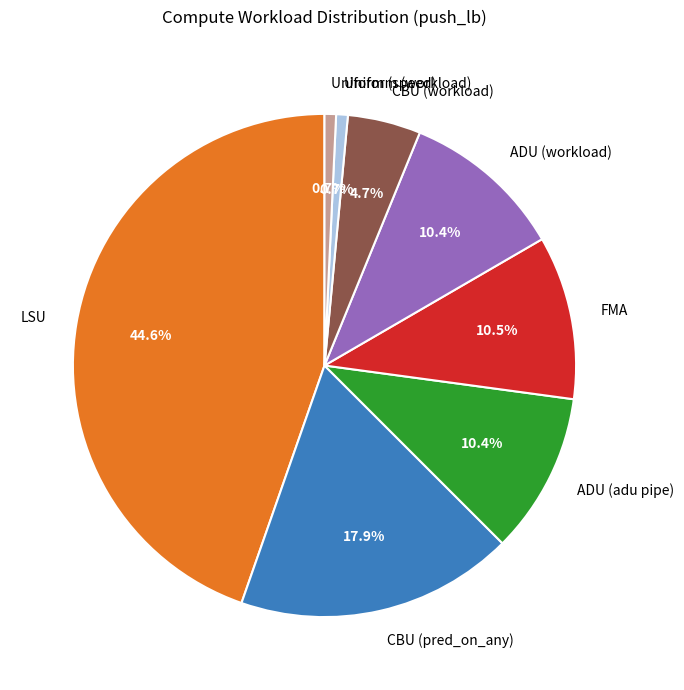

Which has a higher value, ADU (adu pipe) or LSU?

LSU